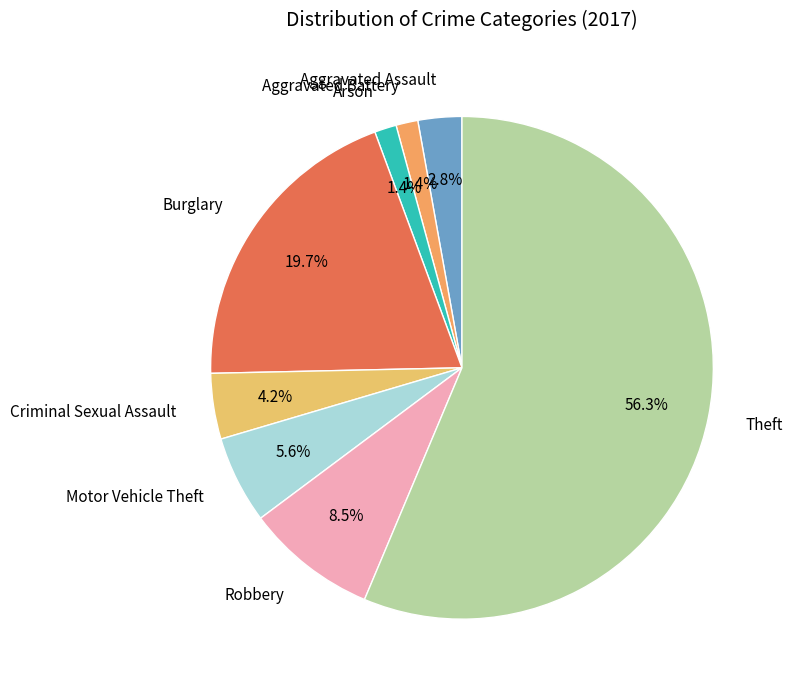

Which category has the biggest portion of the pie?

Theft